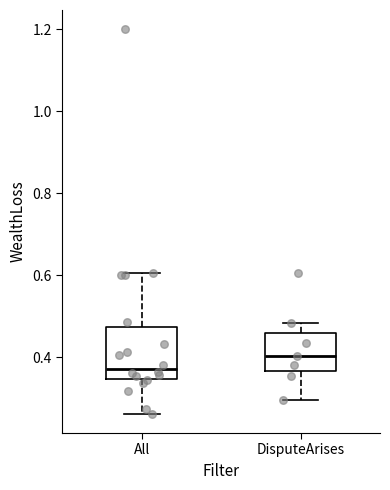

Where does the median line of the box for All sit on the y-axis? The values are not printed on the chart, so give them approximately, as read against the axis.

0.38